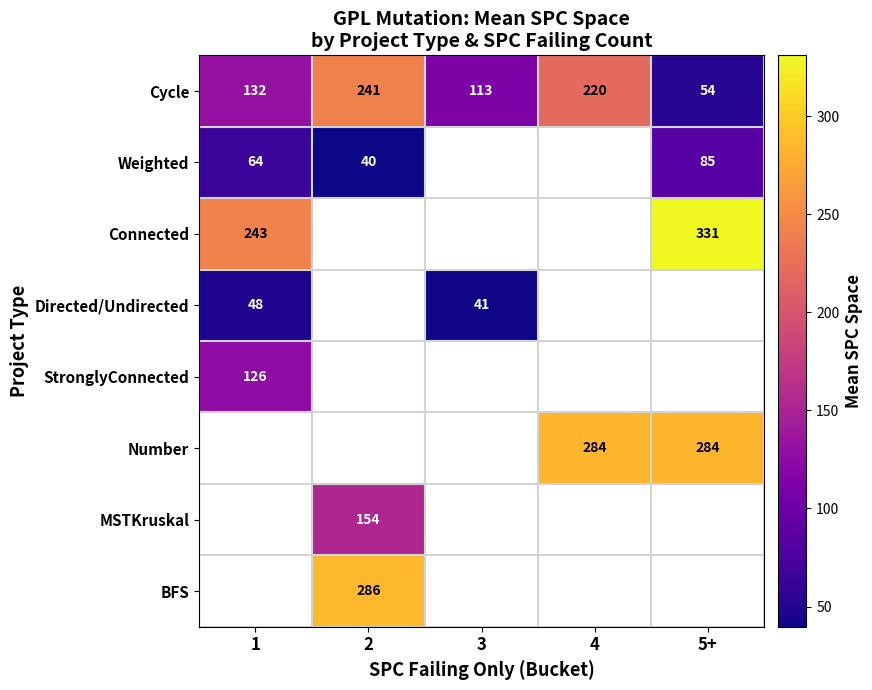

What is the greatest value displayed?

331.0